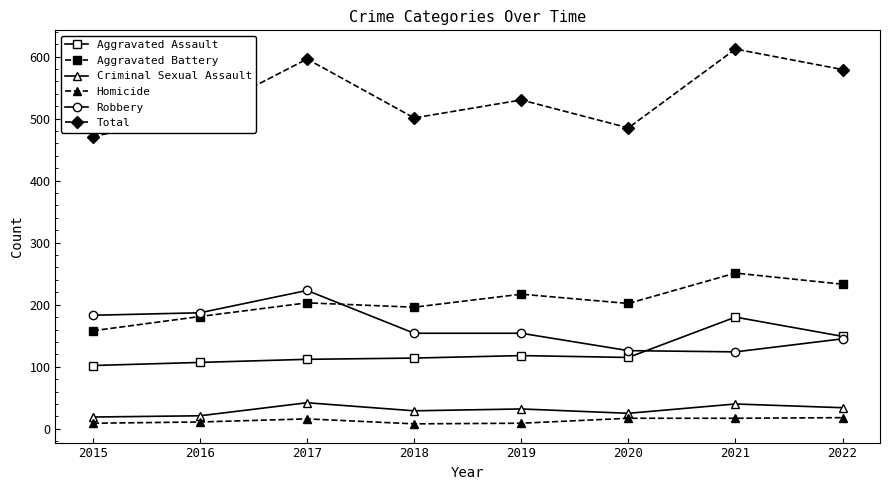

At how many categories does at least one series exceed 124?

8